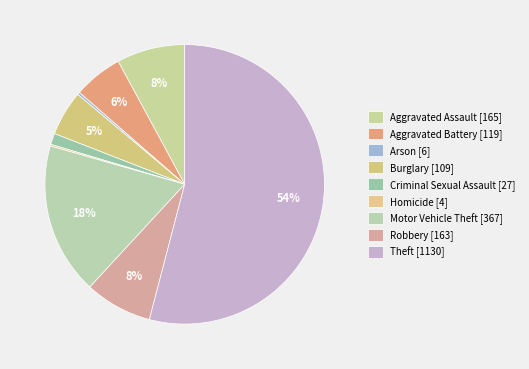

Which has a higher value, Aggravated Battery or Burglary?

Aggravated Battery